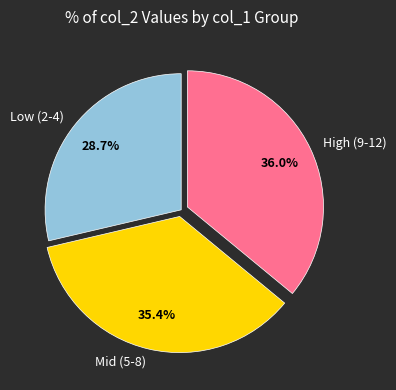

What is the largest slice in the pie chart?

High (9-12)